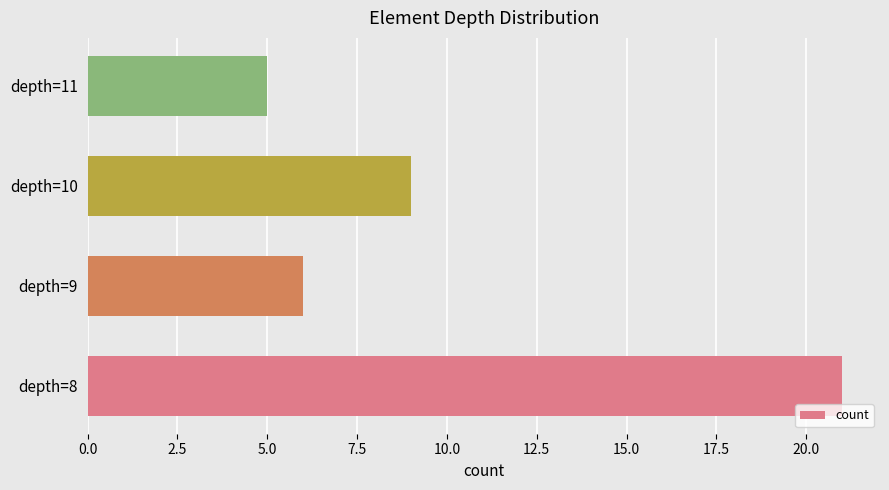

Reading bottom to top, extract all data points from this chart.

21	6	9	5